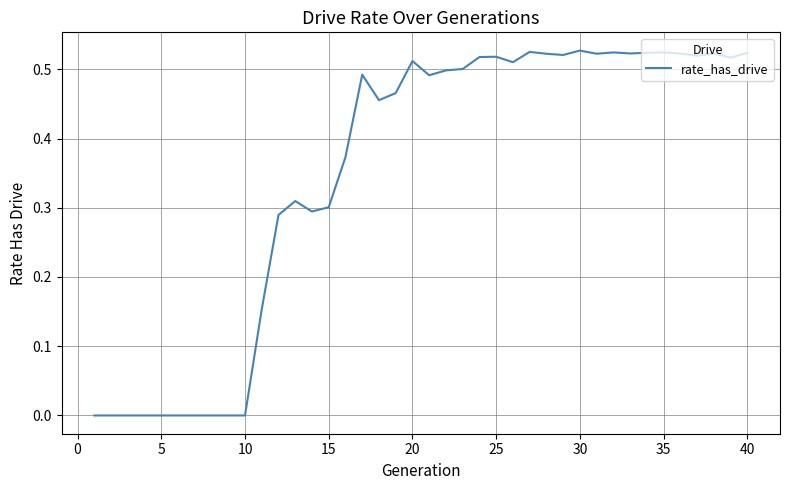

The chart shows a value of 0.8 at 40. True or false?

False